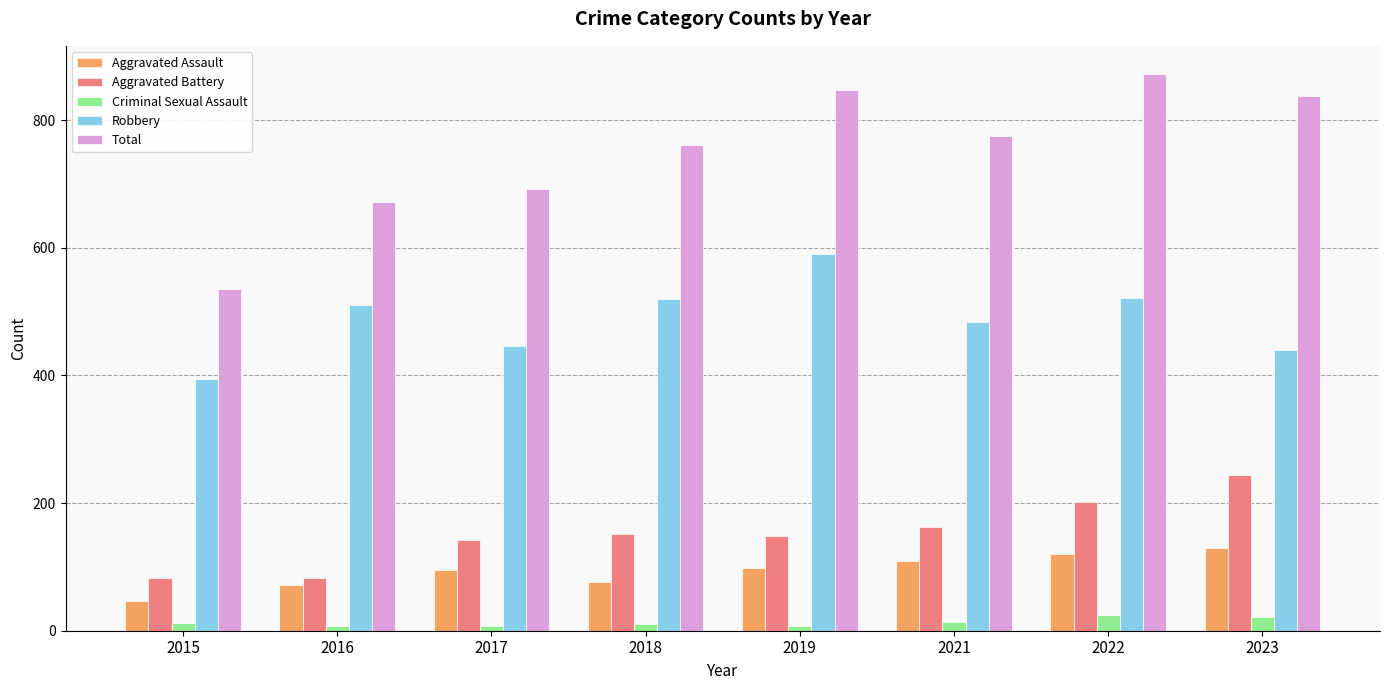

How many bars are there in each group?

5